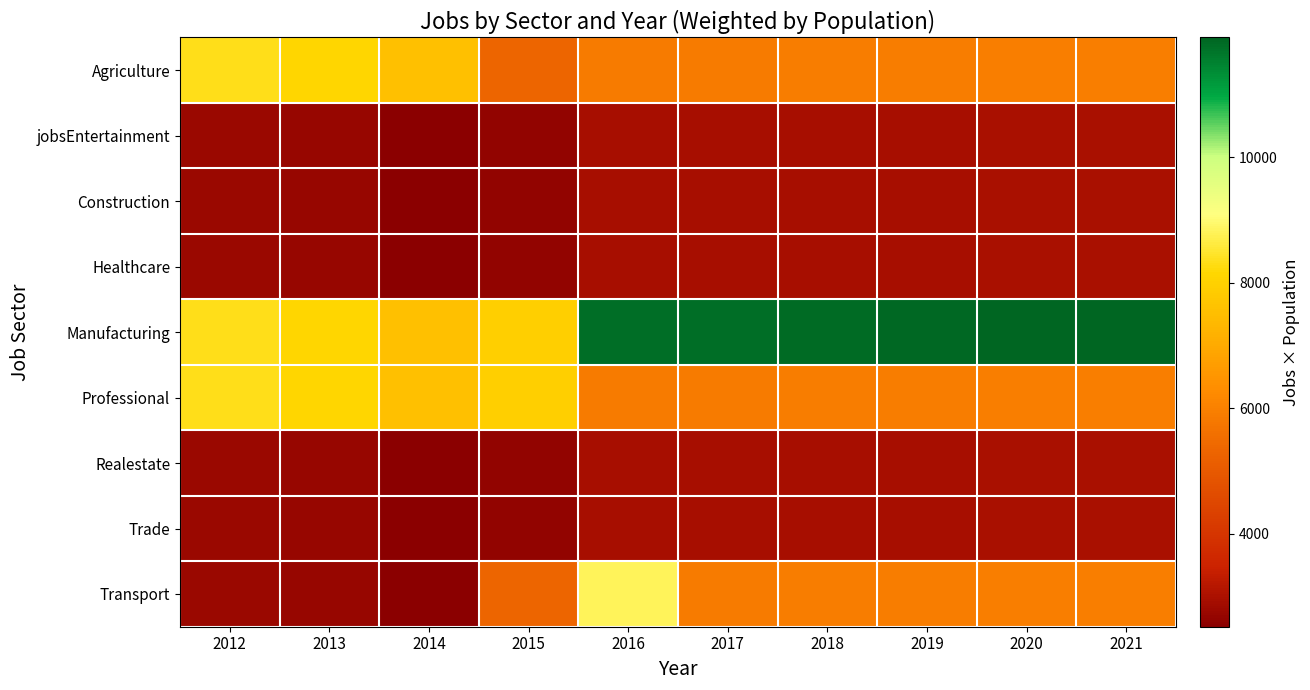

Which has a higher value, 2013 or 2015?

2013